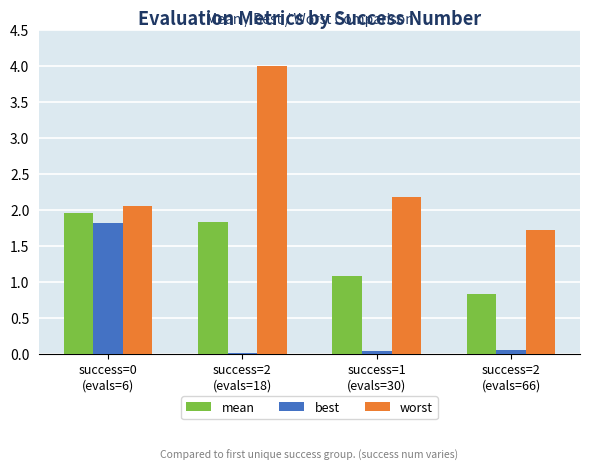

Which series has the widest spread of values?

worst